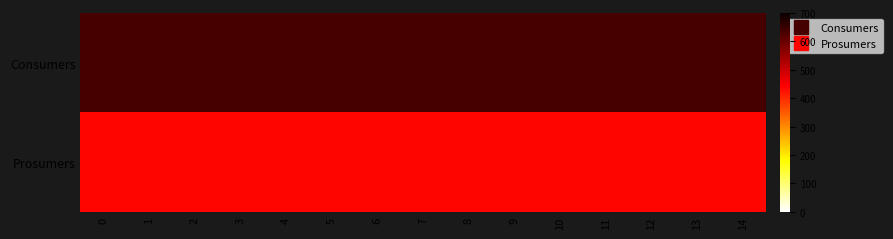

What is the difference between the highest and lowest values at 6?

195